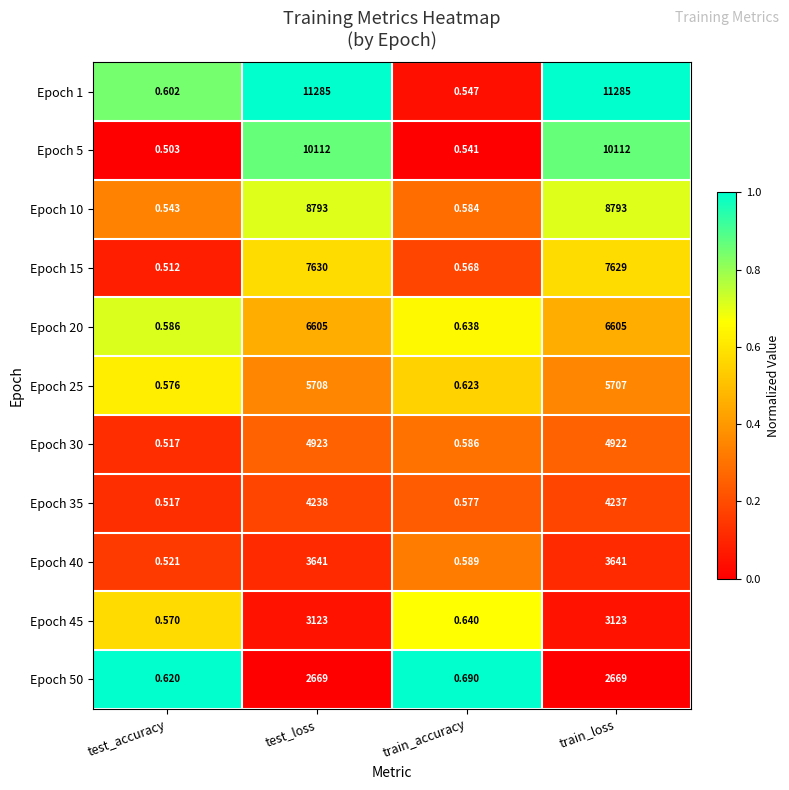

How many distinct data groups are displayed?

11